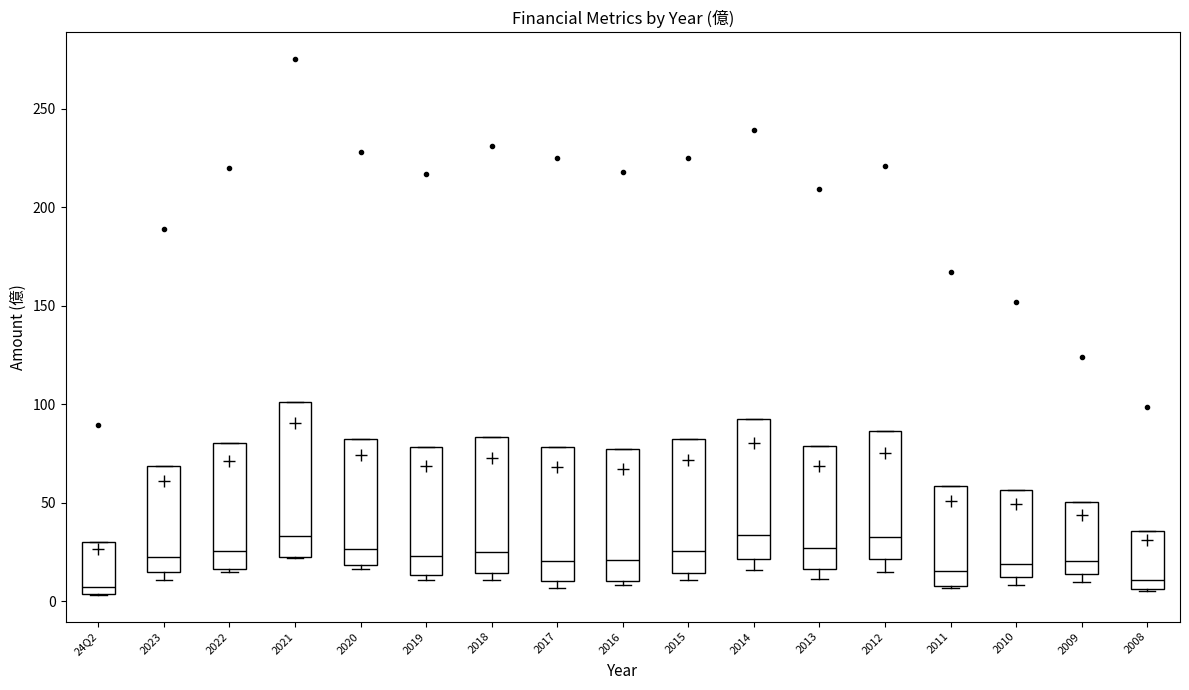

Reading left to right, read every box against the y-axis: the position of its median line, the range the box covers, and the ends of its whiskers. The values are not printed on the chart, so give them approximately, as read against the axis.

24Q2: median 5 (just above the box's lower edge), box 5 to 30, whiskers 5 to 30
2023: median 25, box 15 to 70, whiskers 10 to 70
2022: median 25, box 15 to 80, whiskers 15 (just below the box's lower edge) to 80
2021: median 35, box 20 to 100, whiskers 20 to 100
2020: median 25, box 20 to 80, whiskers 15 to 80
2019: median 25, box 15 to 80, whiskers 10 to 80
2018: median 25, box 15 to 85, whiskers 10 to 85
2017: median 20, box 10 to 80, whiskers 5 to 80
2016: median 20, box 10 to 75, whiskers 10 (just below the box's lower edge) to 75
2015: median 25, box 15 to 85, whiskers 10 to 85
2014: median 35, box 20 to 95, whiskers 15 to 95
2013: median 25, box 15 to 80, whiskers 10 to 80
2012: median 35, box 20 to 85, whiskers 15 to 85
2011: median 15, box 10 to 60, whiskers 5 to 60
2010: median 20, box 10 to 55, whiskers 10 (just below the box's lower edge) to 55
2009: median 20, box 15 to 50, whiskers 10 to 50
2008: median 10, box 5 to 35, whiskers 5 to 35